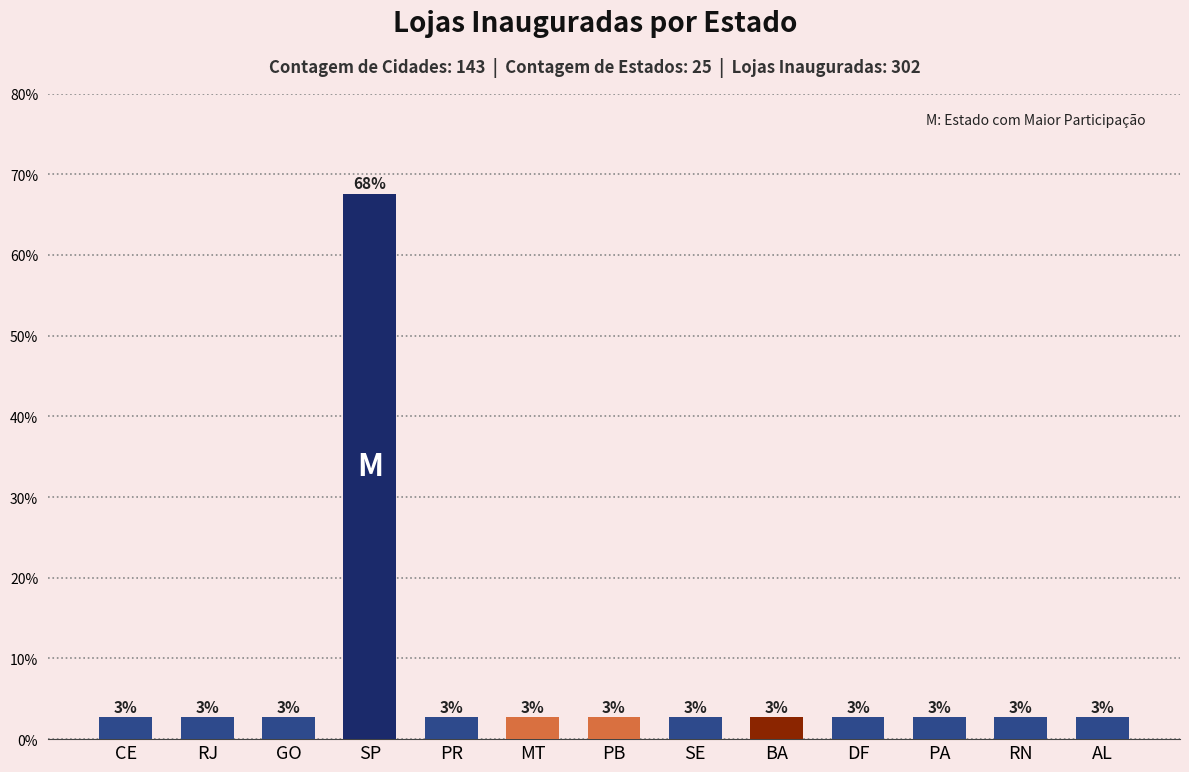

What is the value of the 11th bar from the left?

2.7